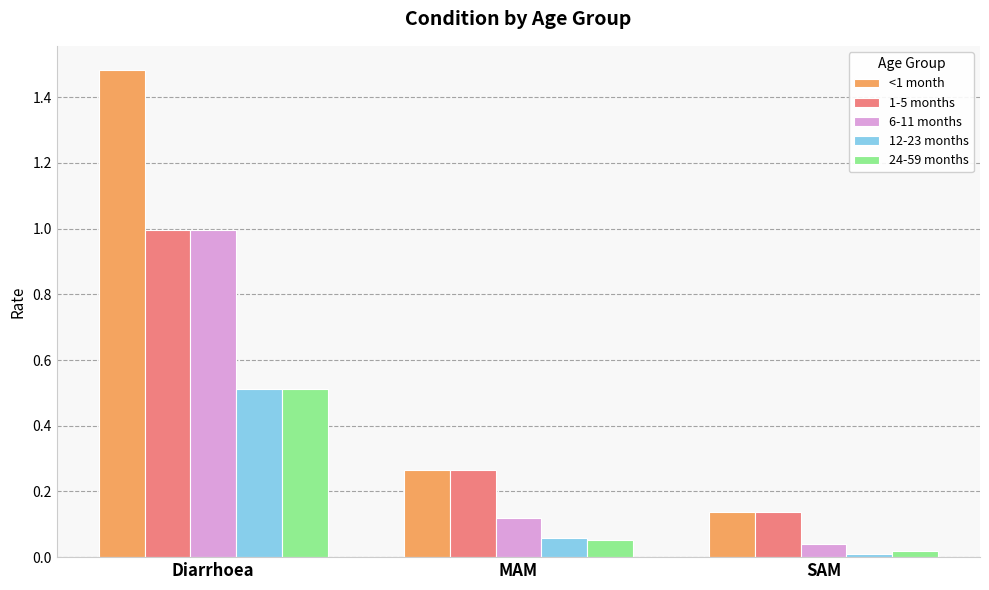

True or false: 6-11 months has a value of 1.0 at Diarrhoea.

True